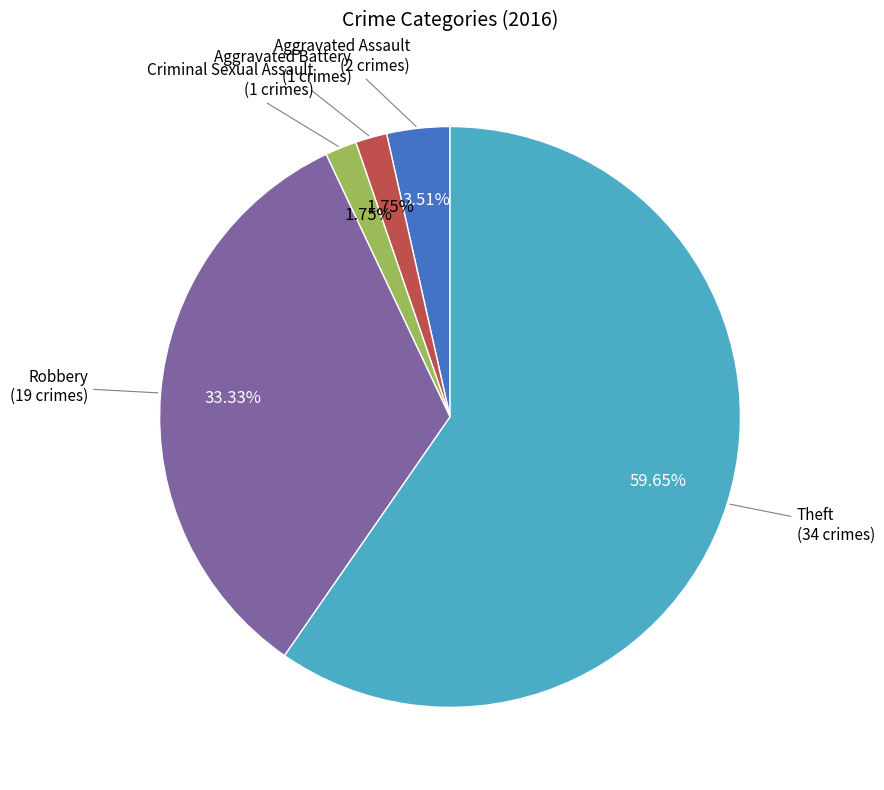

What is the largest slice in the pie chart?

Theft